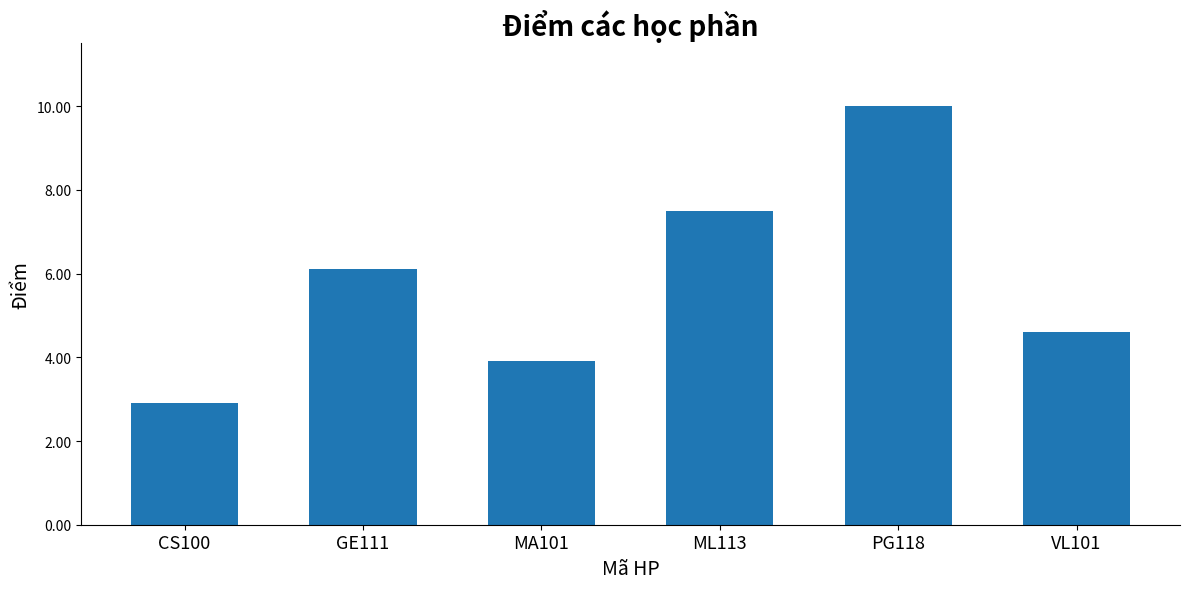

Approximately how many times larger is the value at PG118 compared to MA101?

2.6